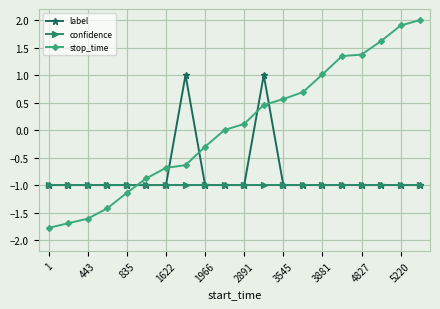

Rank the series by their maximum value, from lowest to highest.

confidence, label, stop_time